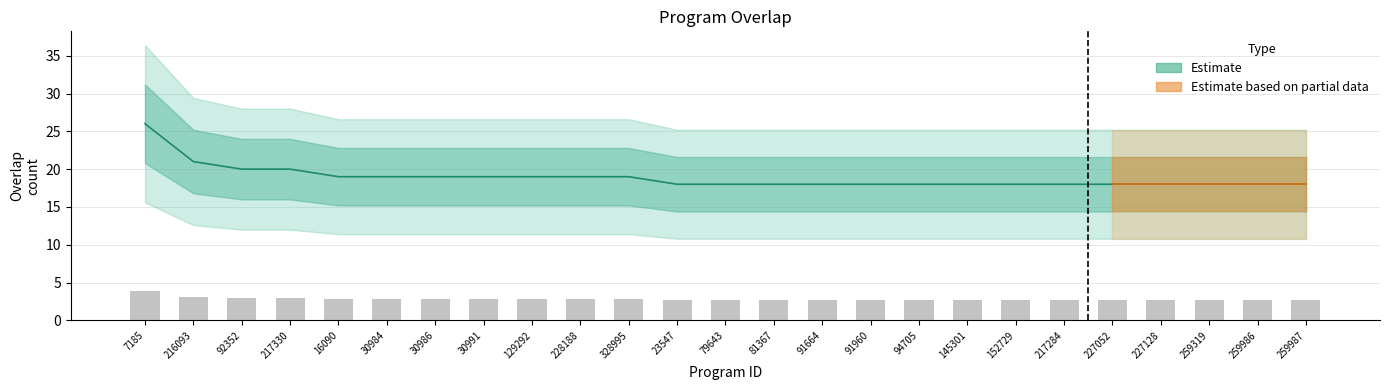

What is the label of the 6th bar from the right?

217284